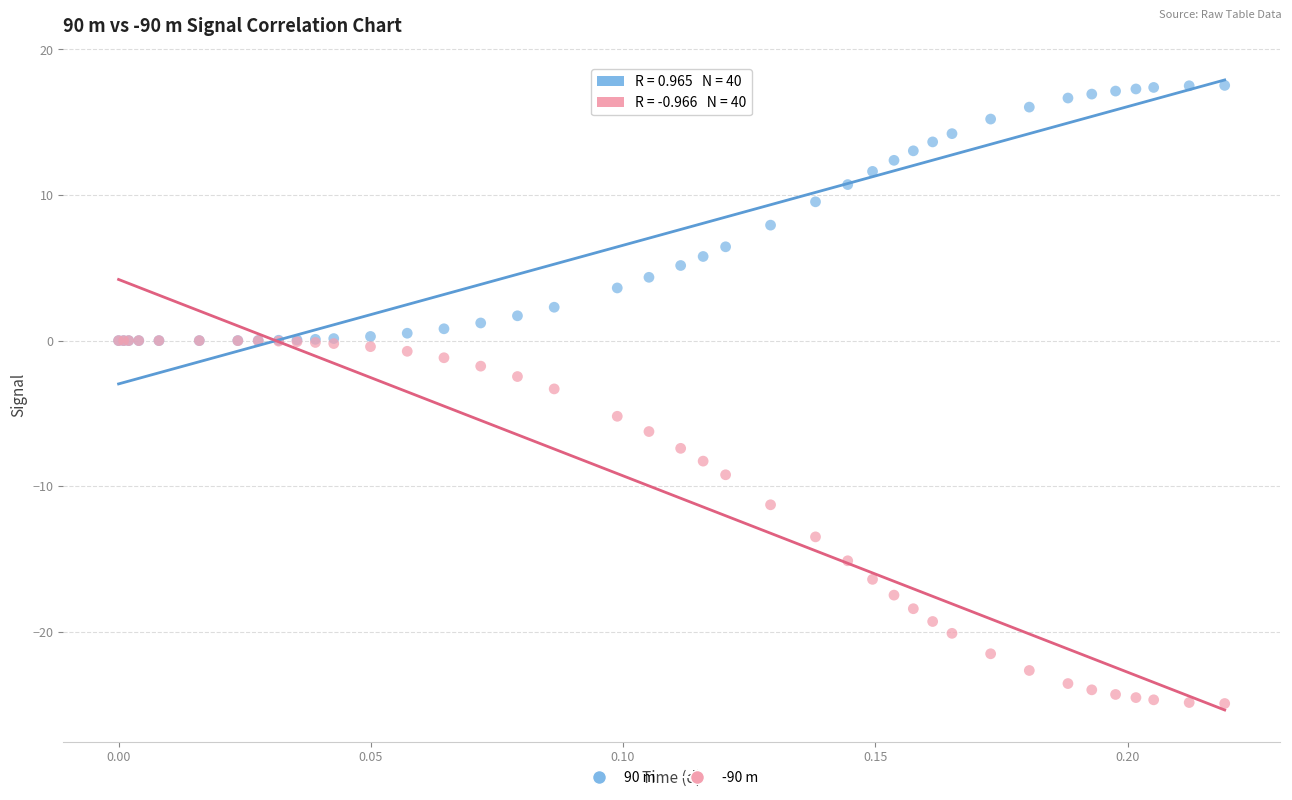

Which series reaches the maximum Y coordinate?

90 m